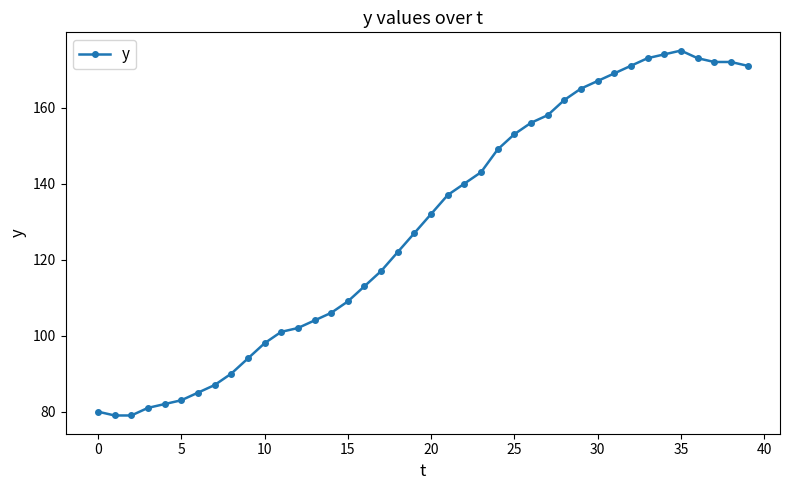

What is the sum of all values?

5151